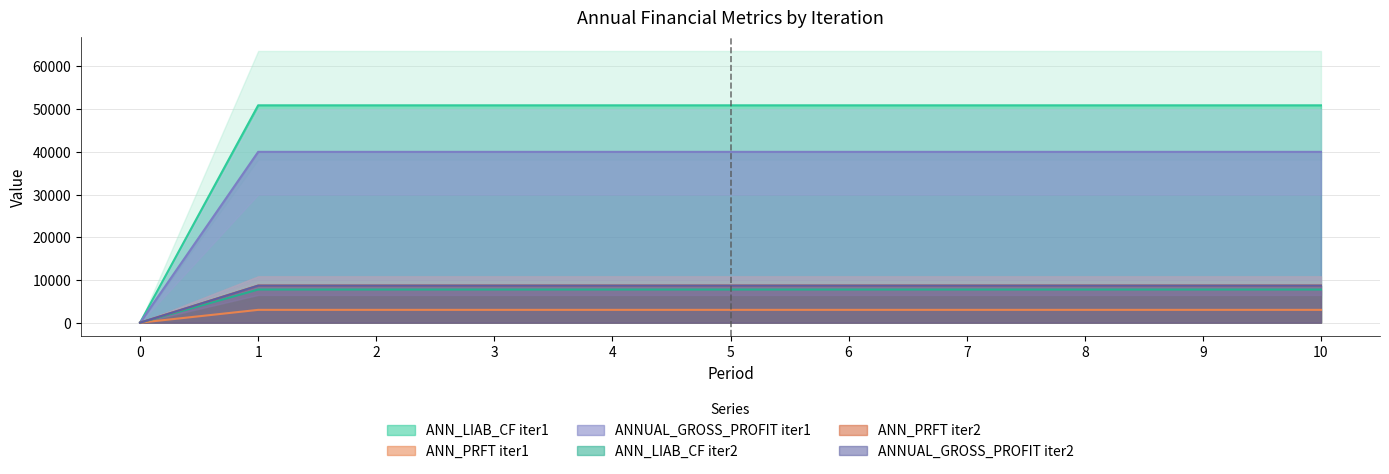

How many lines are shown in the chart?

6